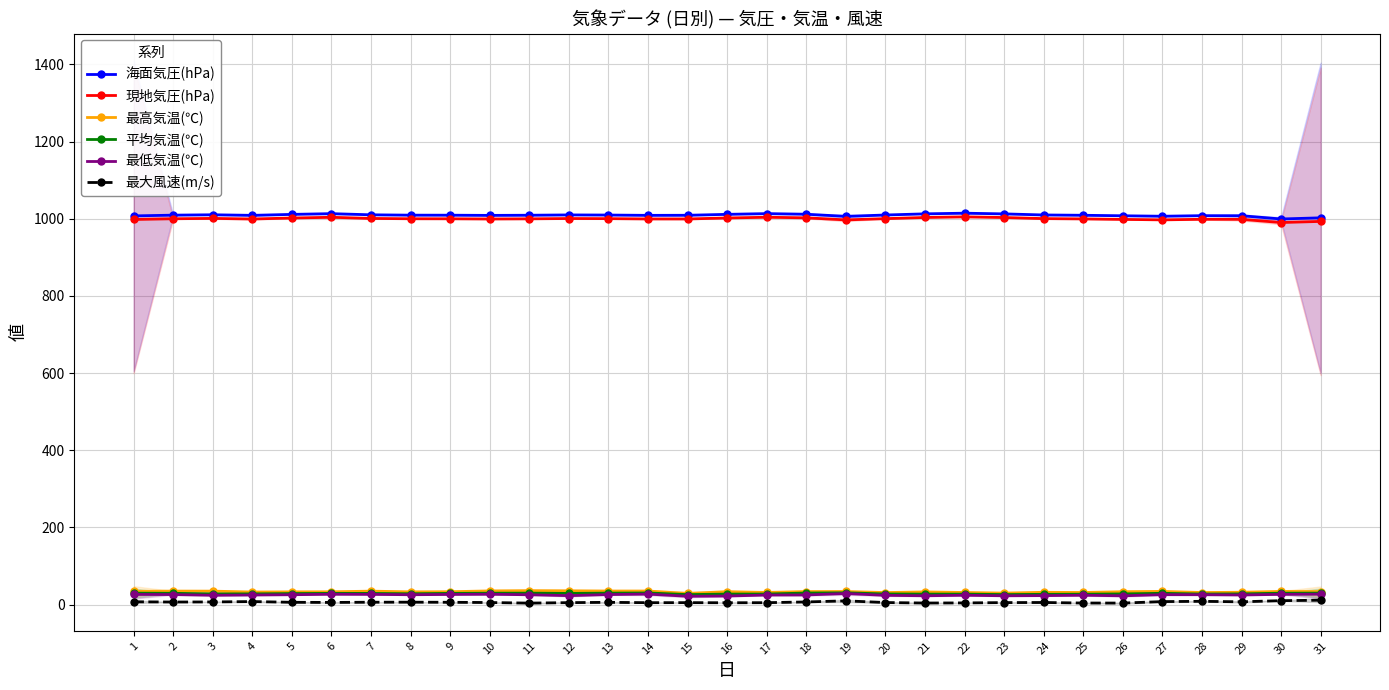

What is the sum of the 最高気温(℃) values at 23 and 24?

61.7